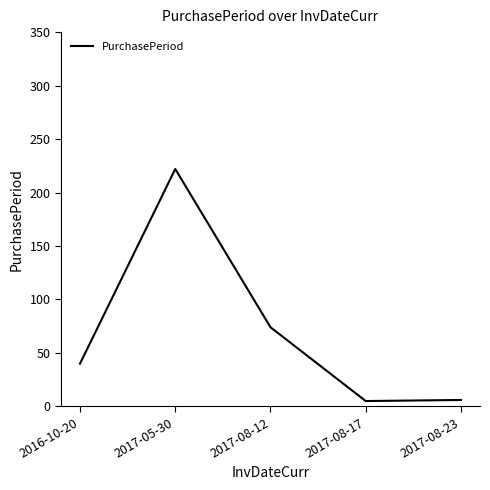

How many interior local peaks (higher than both neighbors) does the data have?

1